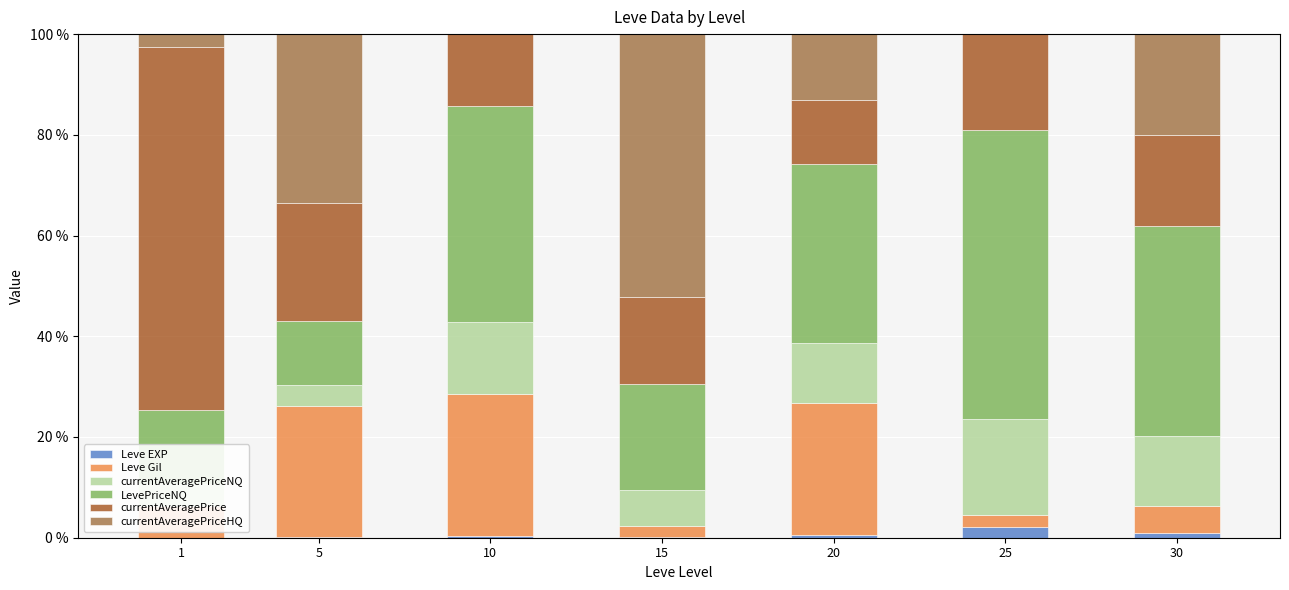

Count the number of data series in this chart.

6